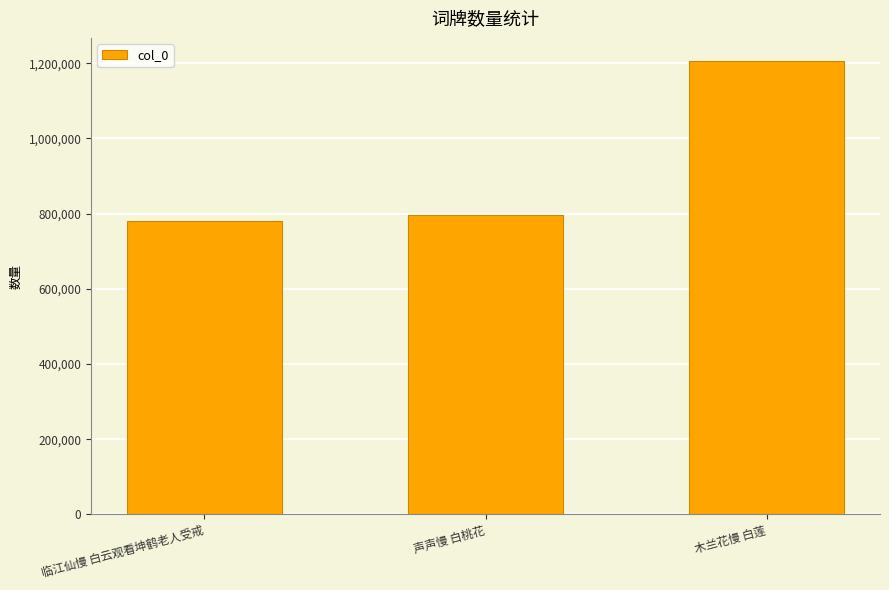

True or false: the data shows 1183238 at 临江仙慢 白云观看坤鹤老人受戒.

False